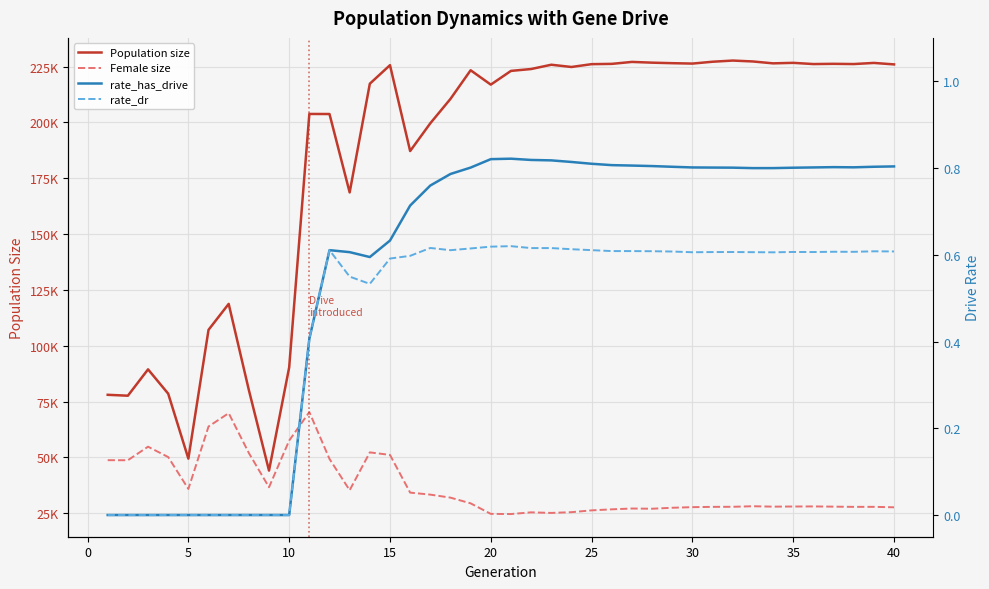

At how many categories does at least one series exceed 68486?

38